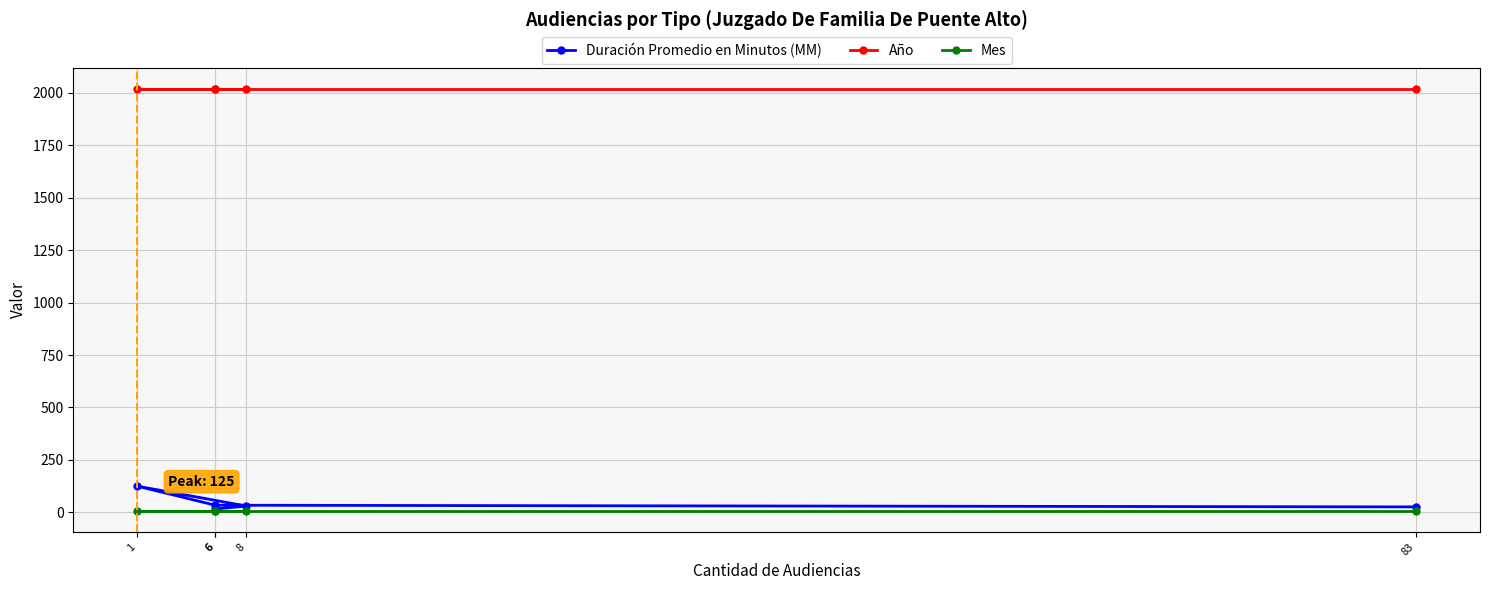

At which category does the chart reach its minimum across all series?

6